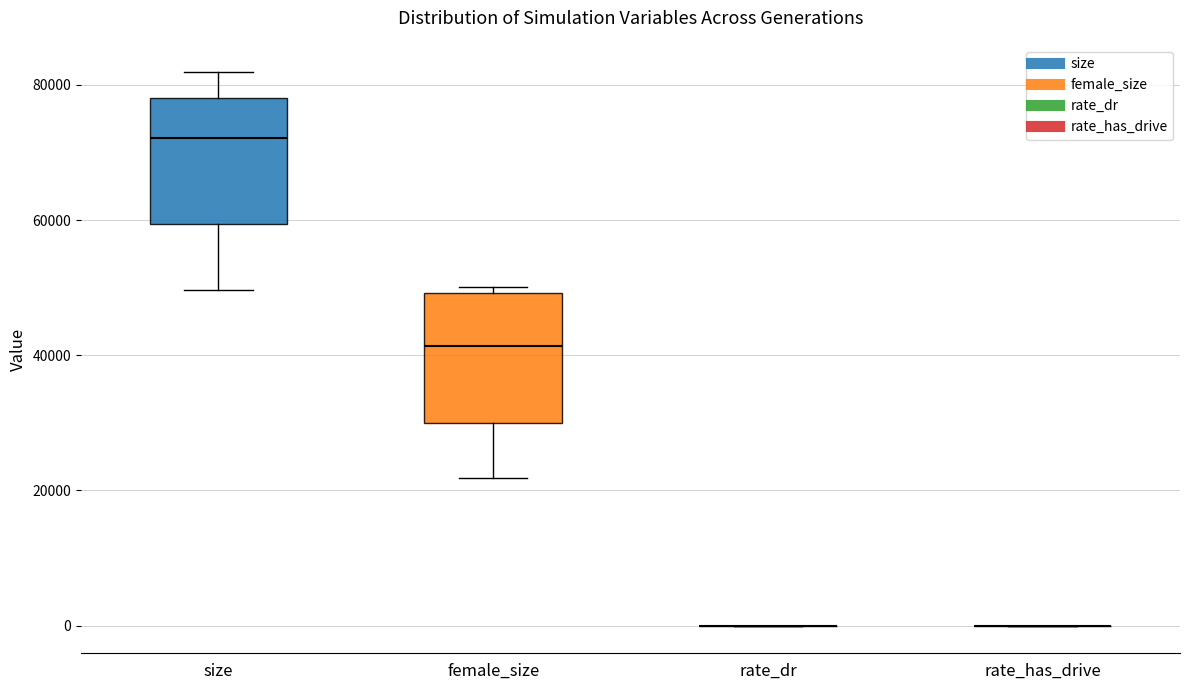

Reading left to right, transcribe this box plot: for each box, give where its median line is, the range the box spans, and where its two whiskers end, as read against the y-axis. The values are not printed on the chart, so give them approximately, as read against the axis.

size: median 72000, box 60000 to 78000, whiskers 50000 to 82000
female_size: median 42000, box 30000 to 50000, whiskers 22000 to 50000 (just above the box's upper edge)
rate_dr: box collapsed to a line at 0, whiskers 0 to 0
rate_has_drive: box collapsed to a line at 0, whiskers 0 to 0